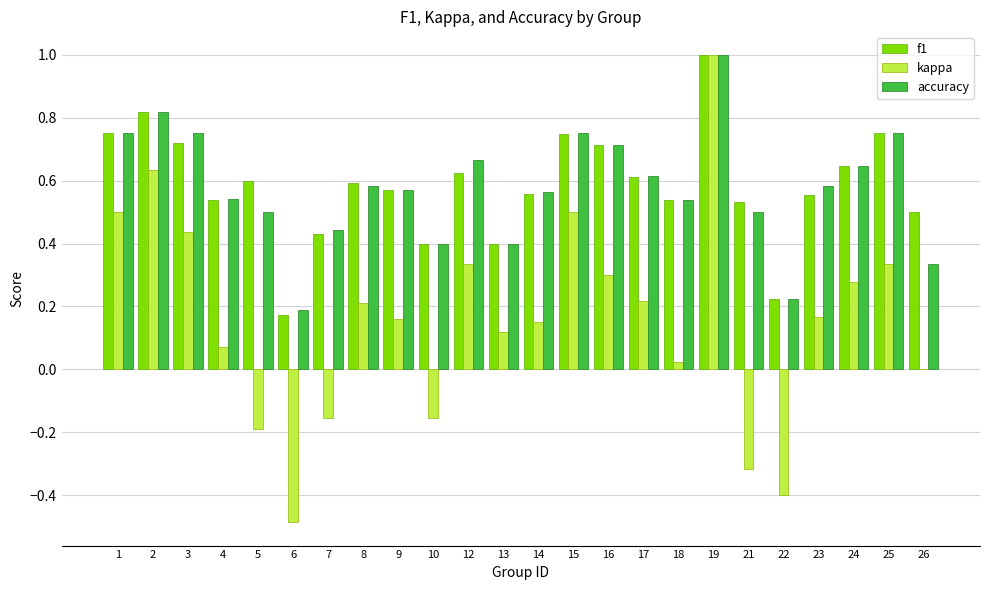

Which series changed the most between 16 and 26?

accuracy